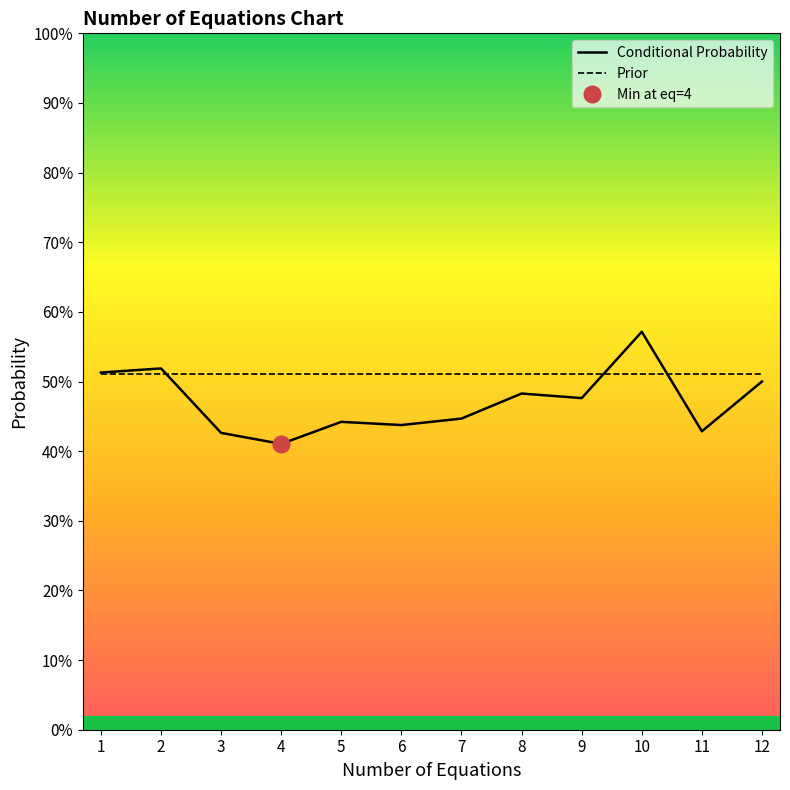

Which label corresponds to the largest value in the chart?

10